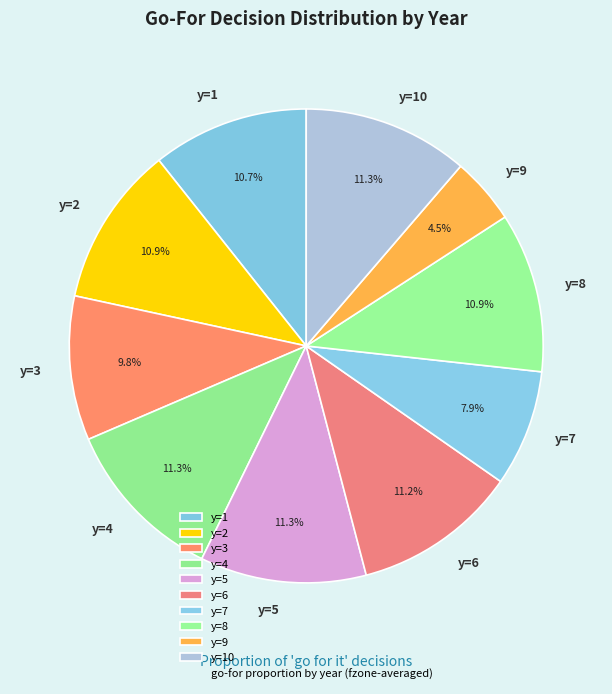

How many segments does this pie chart have?

10